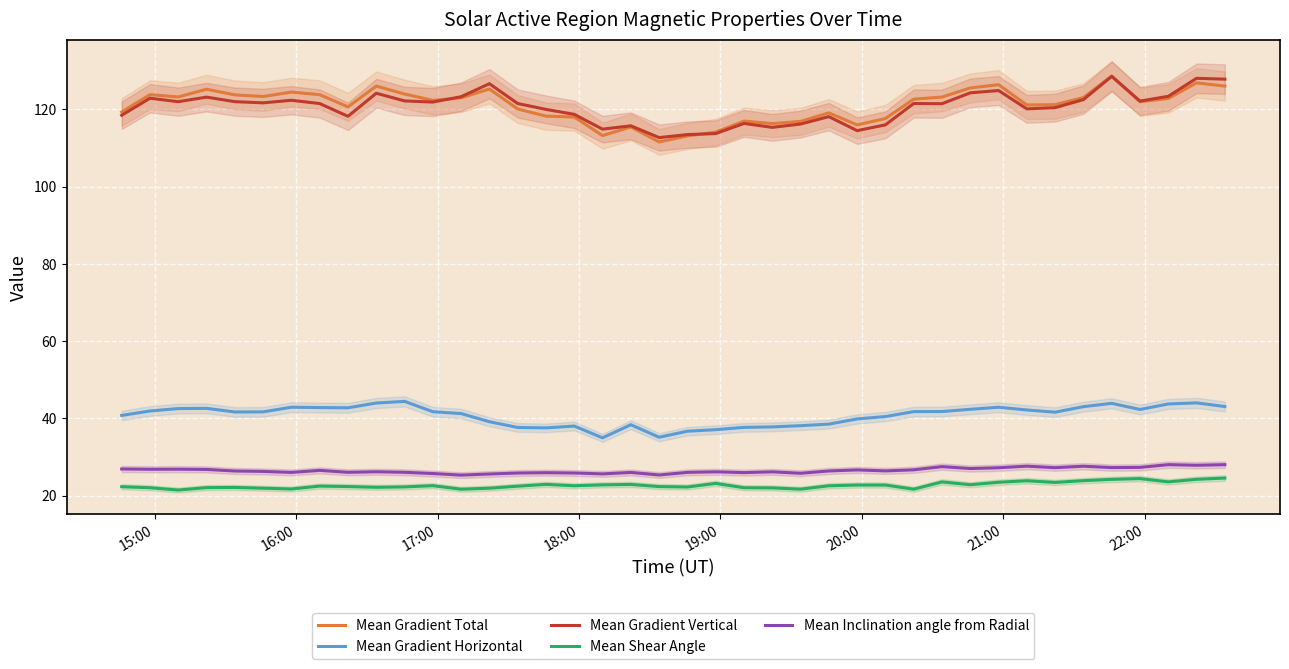

Count the number of categories in the chart.

40